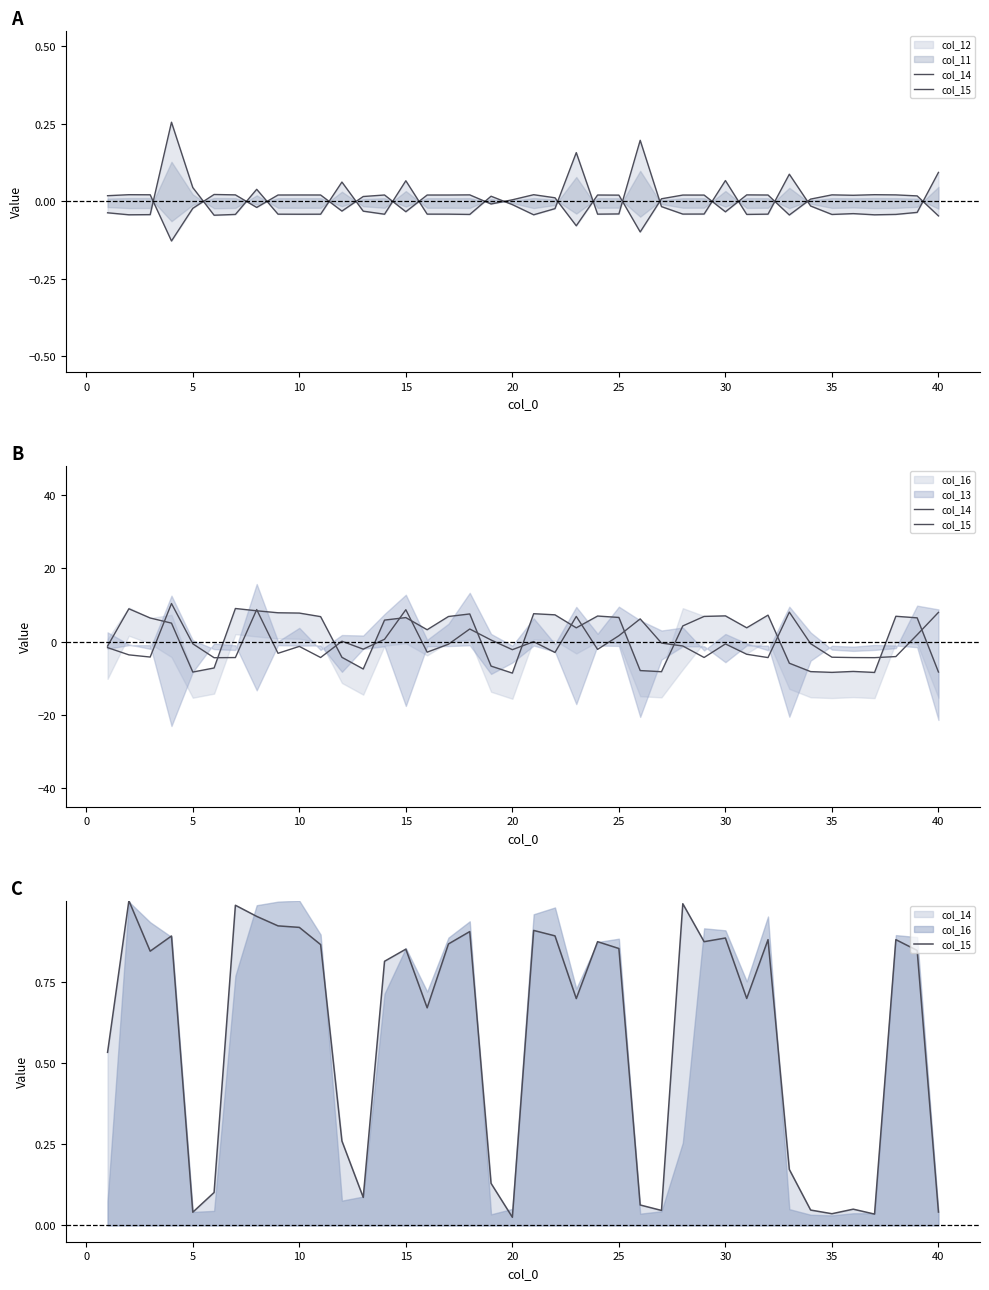

How many interior local peaks does the col_15 series have?

12